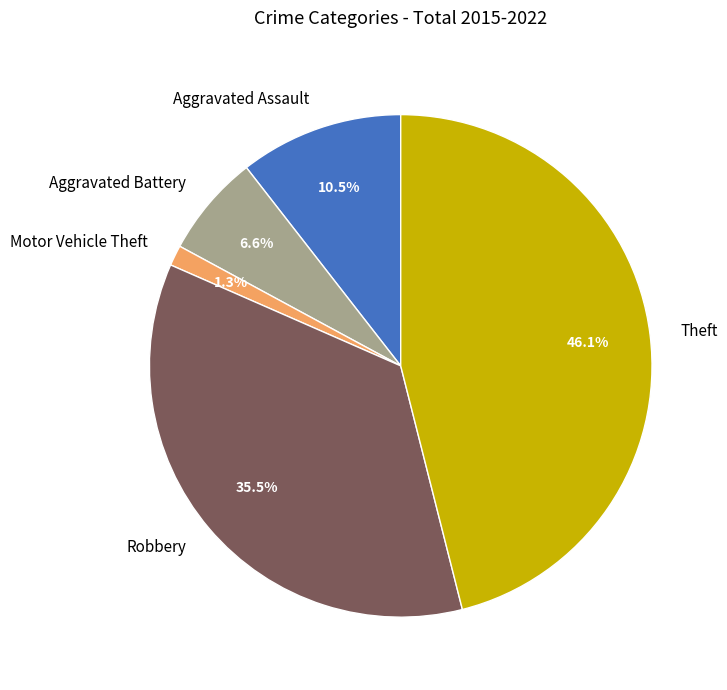

To the nearest percent, what portion does Aggravated Battery represent?

7%